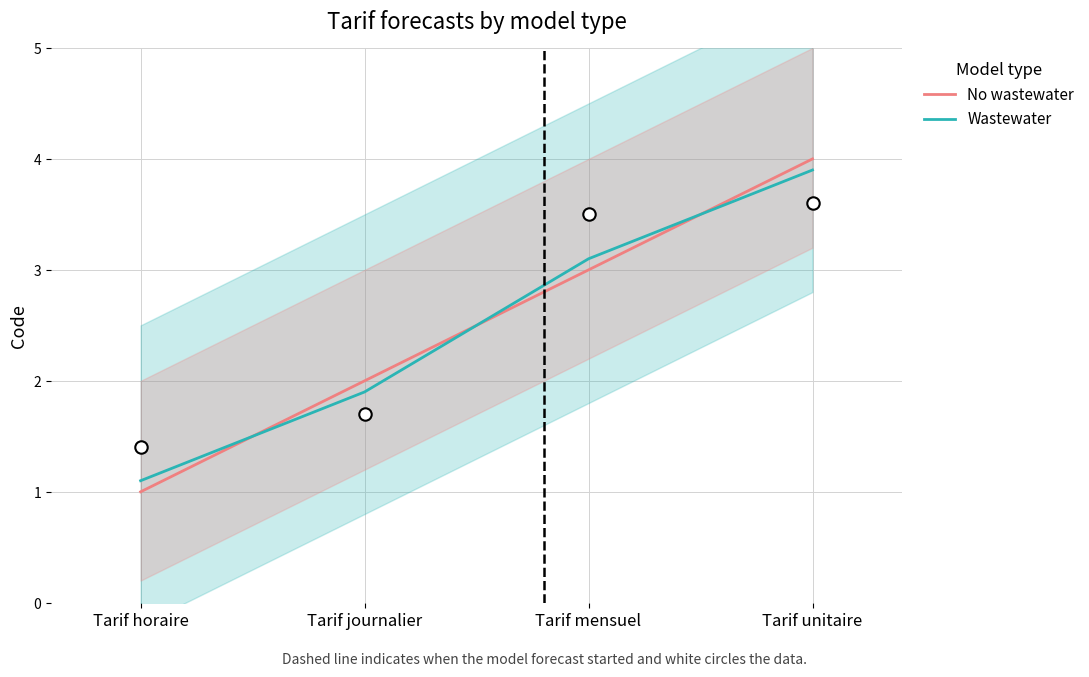

Which series contains the highest Y value?

No wastewater